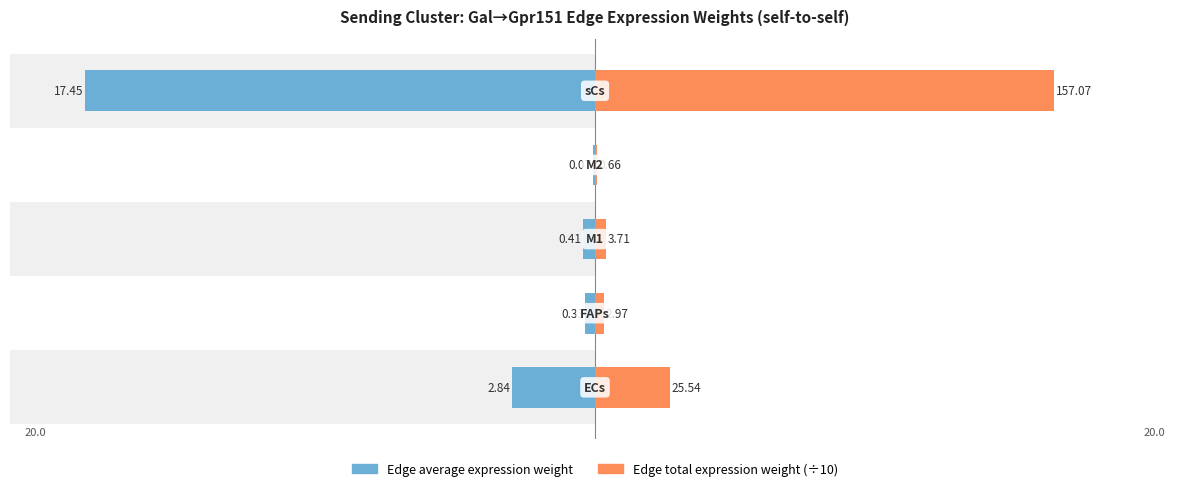

What is the sum of all Edge total expression weight values?

19.0